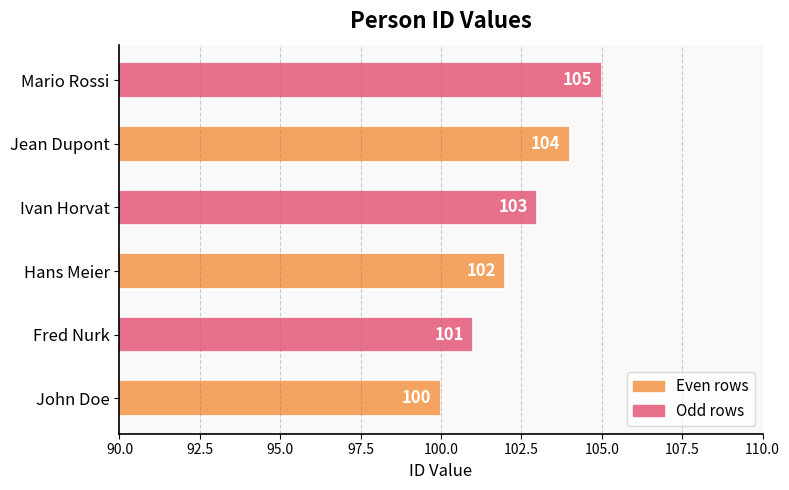

Does the chart contain stacked bars?

No